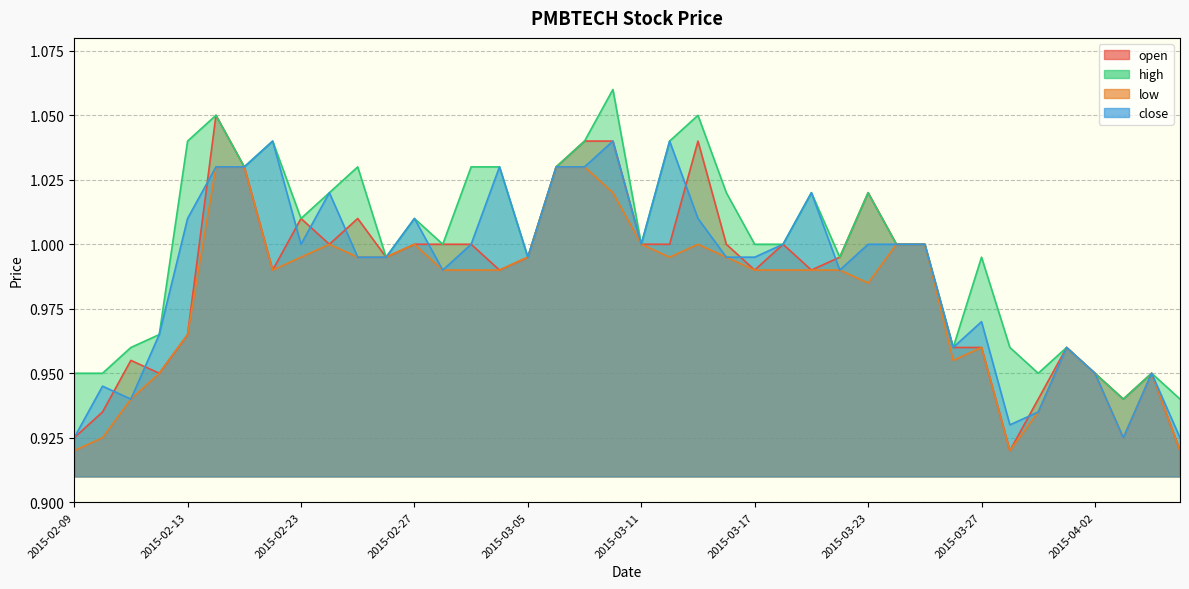

Which category has the lowest value in the high series?

2015-04-03